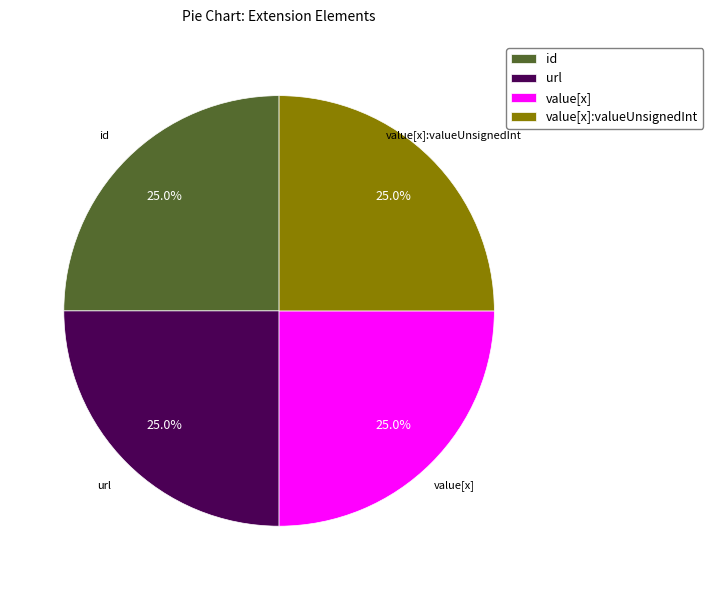

Does url account for over 50% of the chart?

No